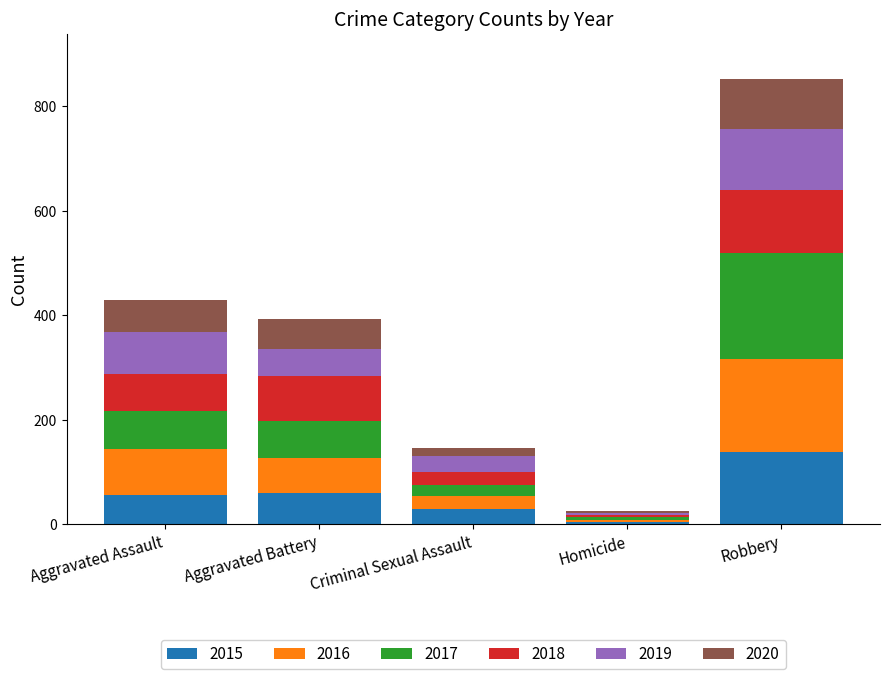

At which label does 2015 reach its peak?

Robbery